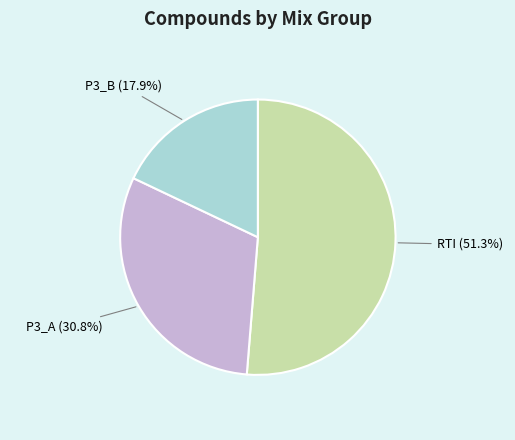

Does any single category account for the majority?

Yes